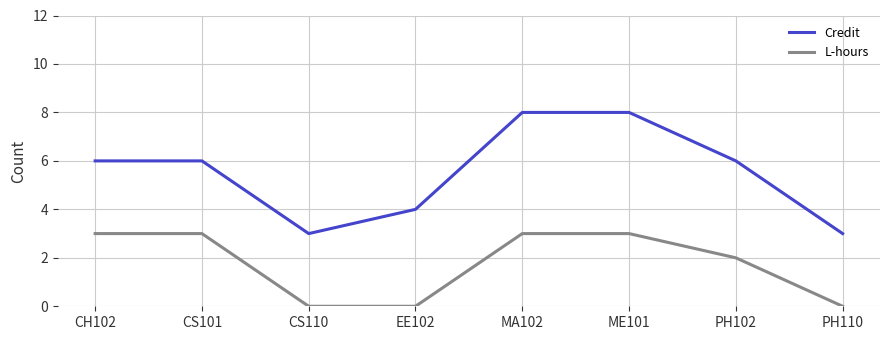

Count the number of categories in the chart.

8